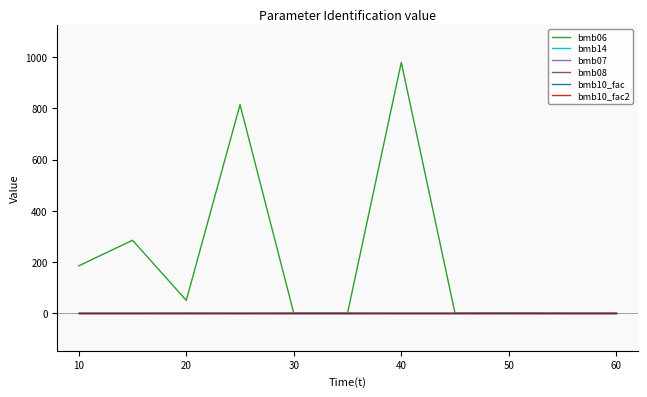

Is this an area chart (filled region under the line)?

No